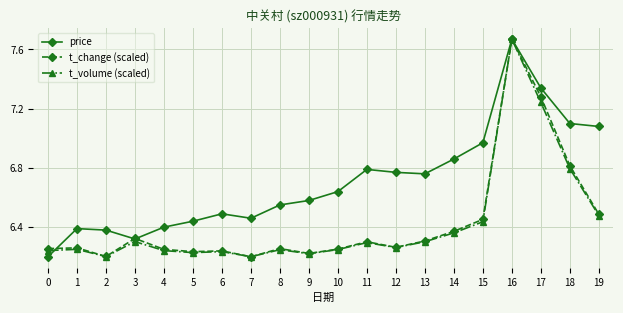

What is the difference between the maximum and second lowest values in the t_change (scaled) series?

1.5